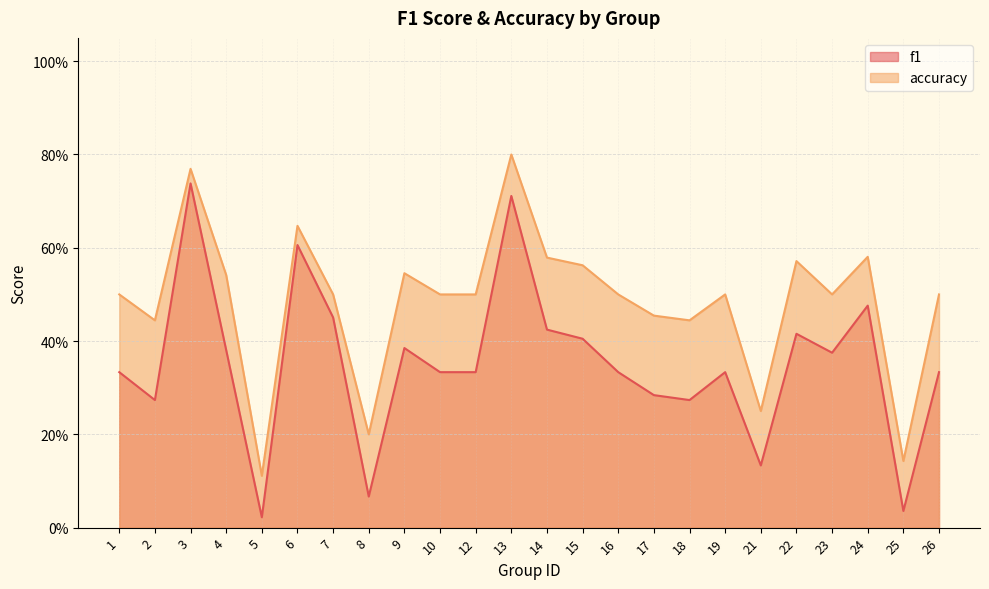

True or false: f1 and accuracy intersect in this chart.

False